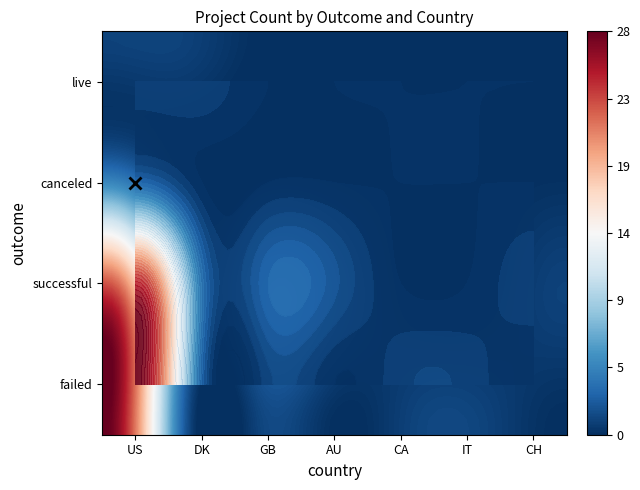

At how many categories does at least one series exceed 22?

2